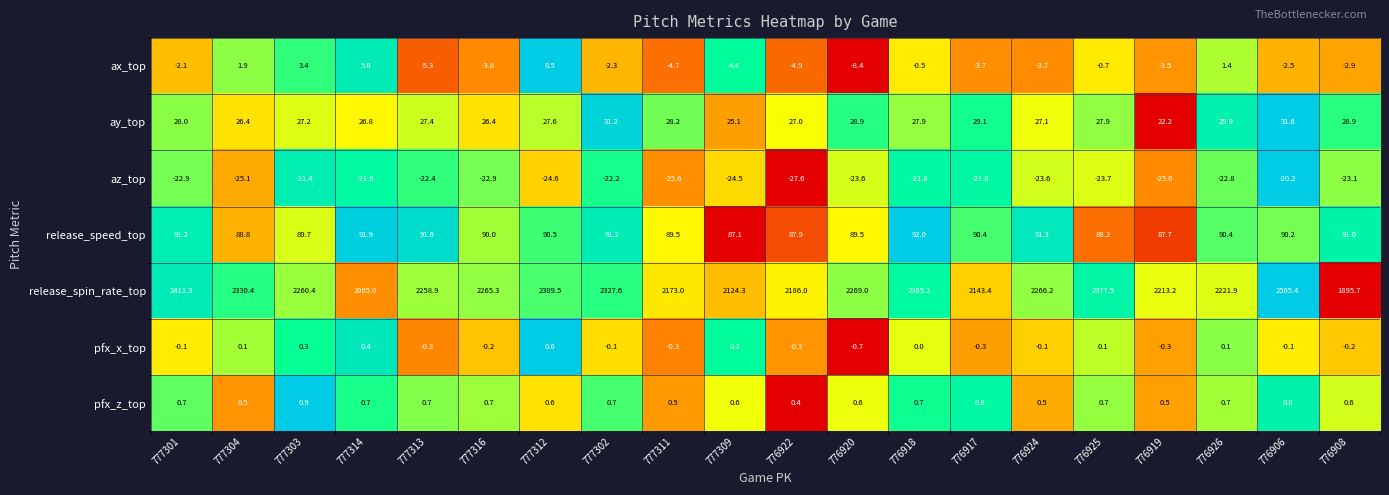

Read the az_top value at 776924.

-23.6